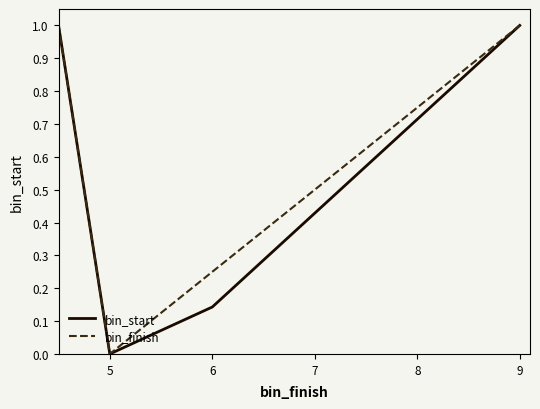

What is the maximum value for bin_start?

1.0